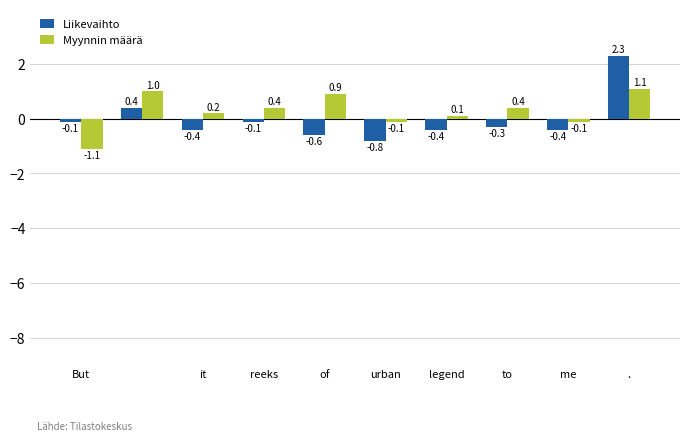

How many negative values does the Myynnin määrä series have?

3